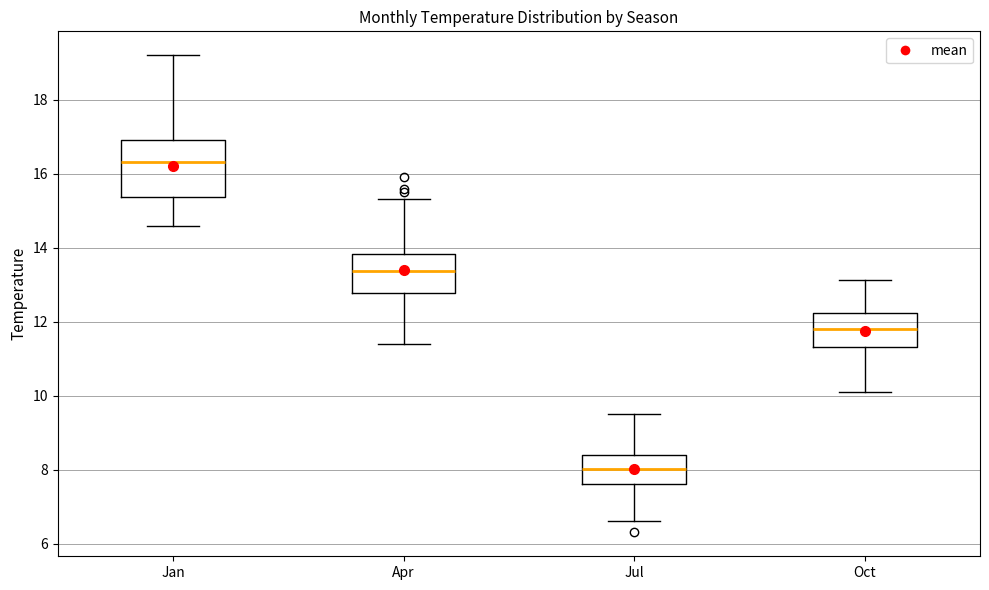

Where is the upper edge of the box for Apr on the y-axis? The values are not printed on the chart, so give them approximately, as read against the axis.

13.8